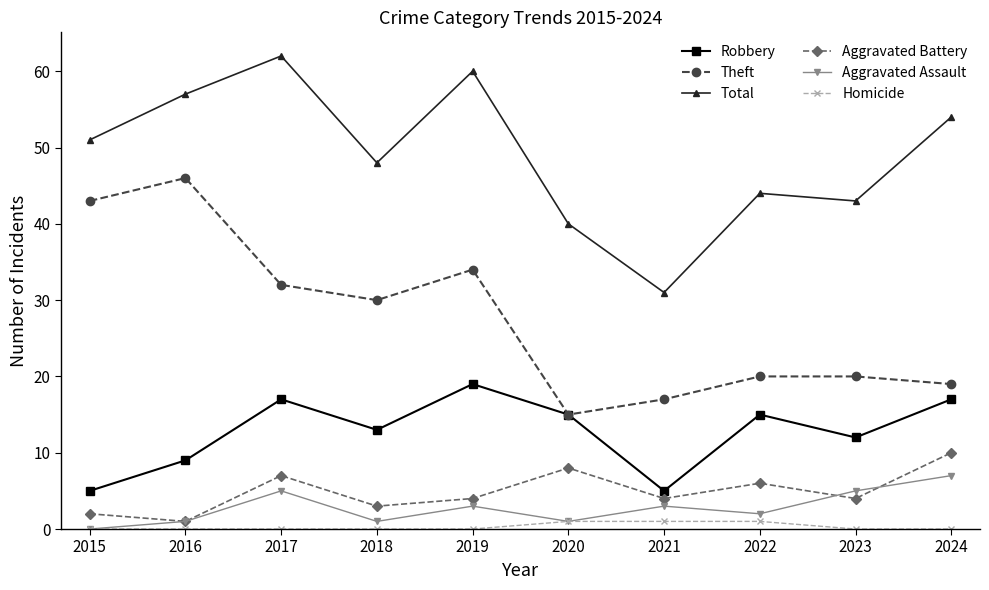

Is it true that Aggravated Assault equals 1 at 2016?

True